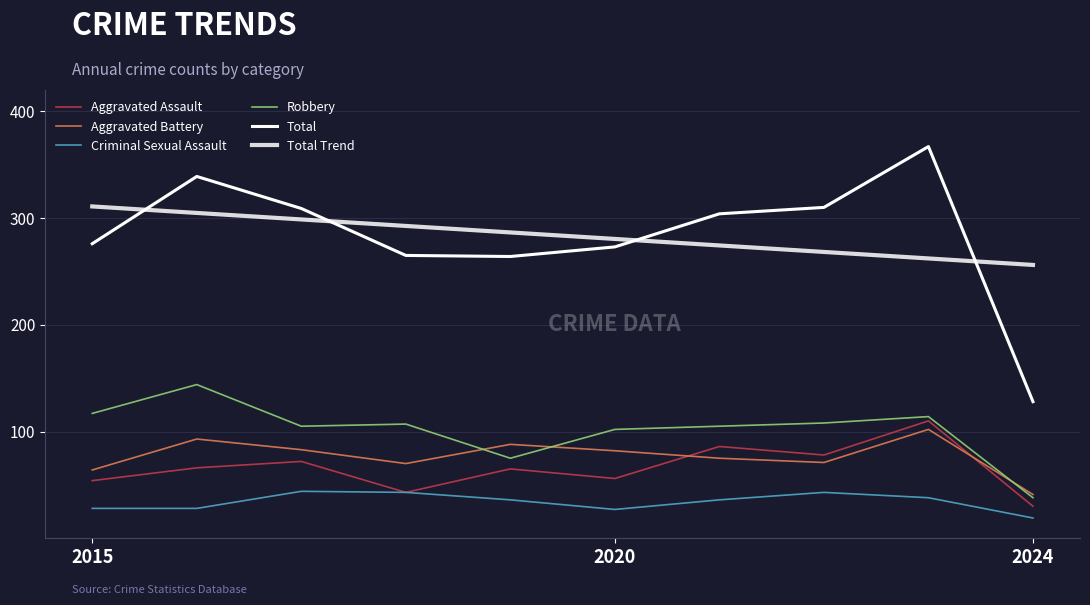

What is the average value of the Total Trend series?

283.5